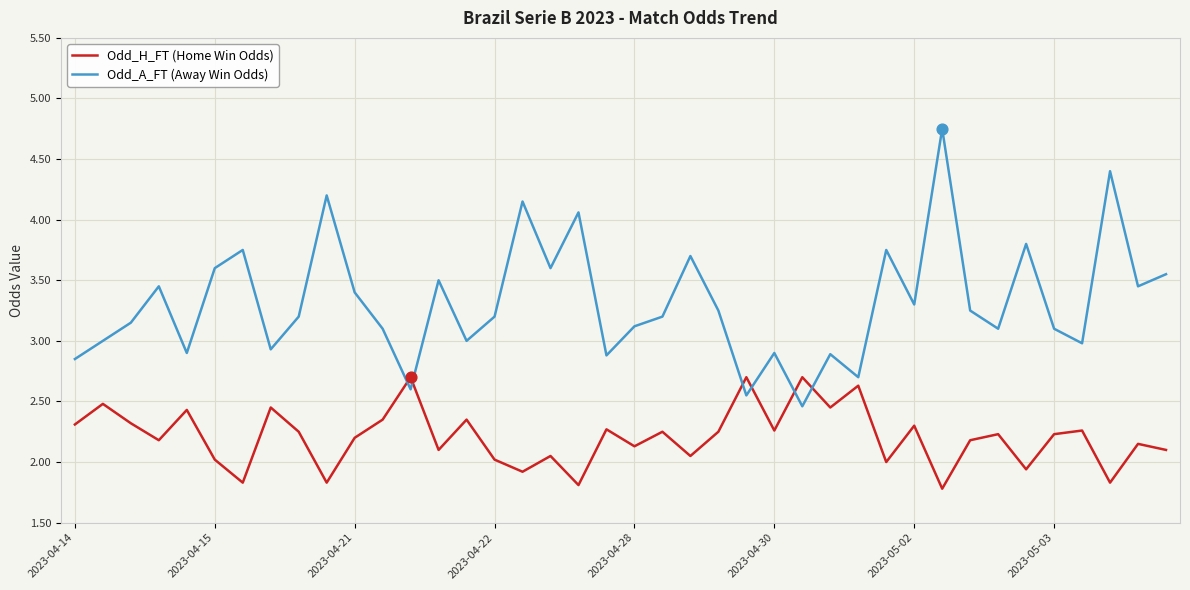

True or false: Odd_A_FT (Away Win Odds) and Odd_H_FT (Home Win Odds) cross at least once.

True